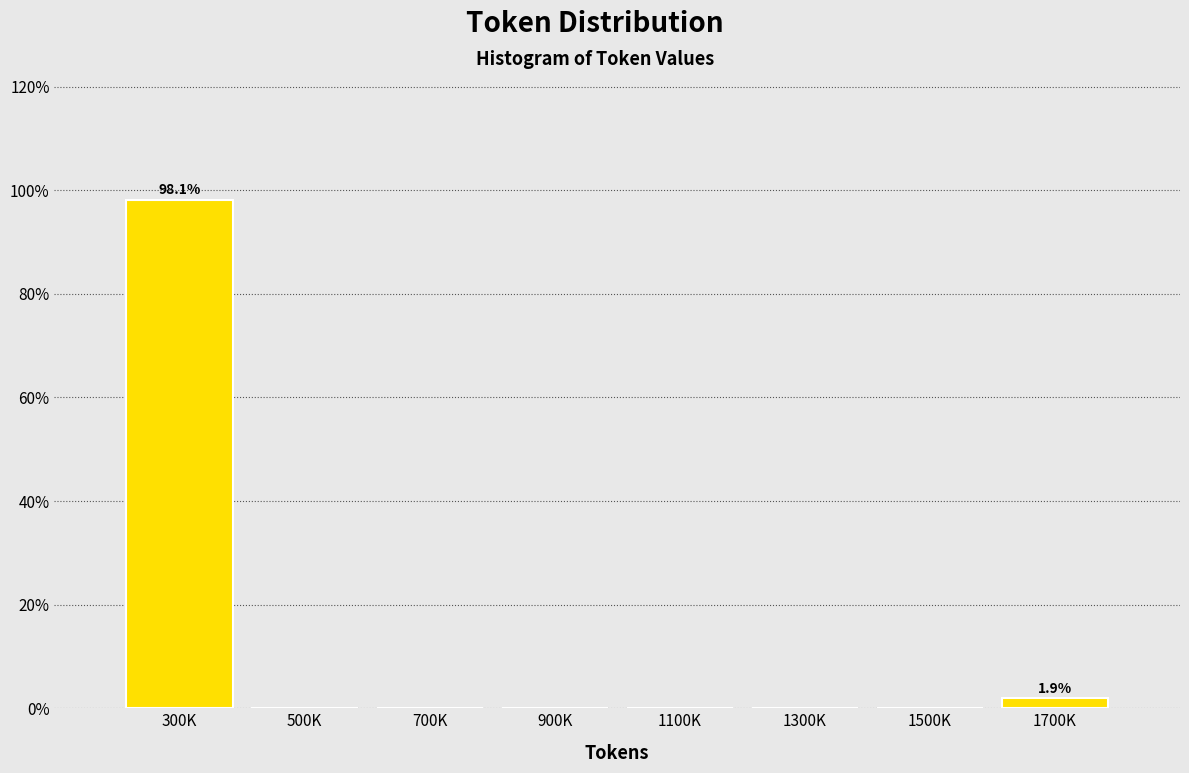

Reading left to right, what are all the values shown in this chart?

300K=98.1	500K=0.0	700K=0.0	900K=0.0	1100K=0.0	1300K=0.0	1500K=0.0	1700K=1.9